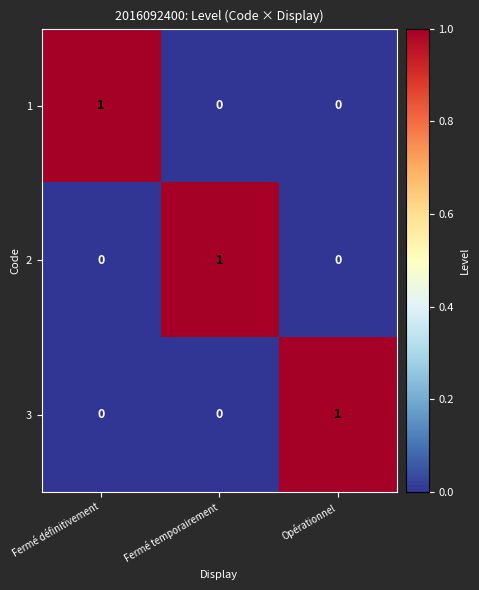

Count the 3 values in the range 0 to 1.

3